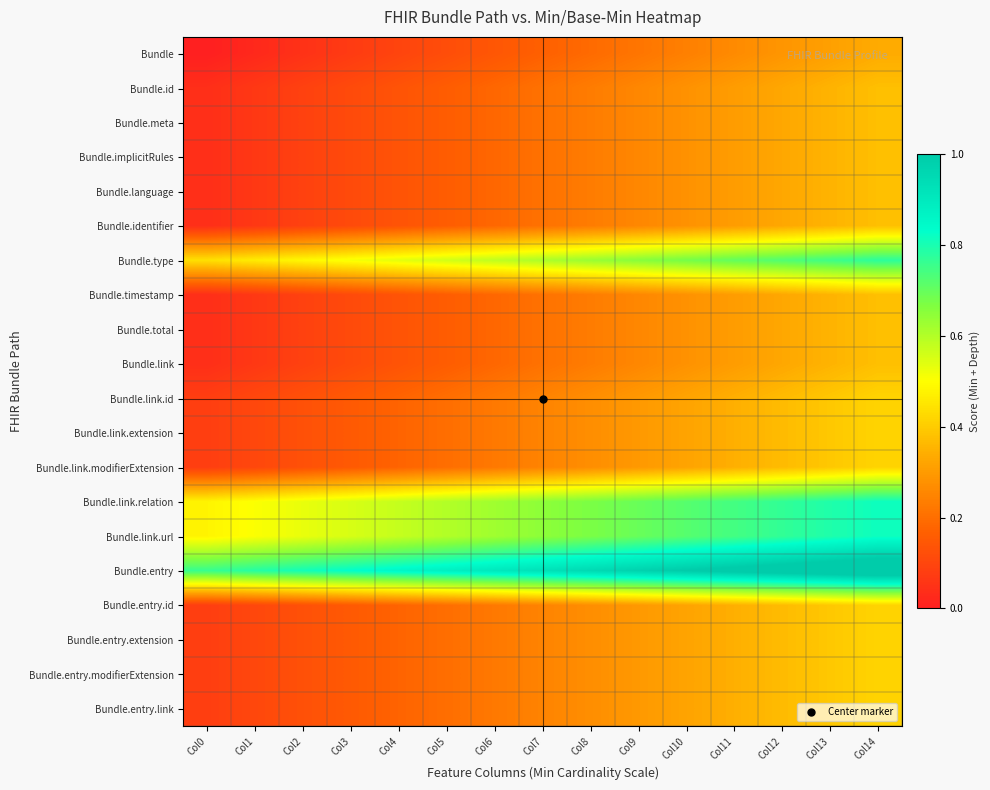

At how many categories does at least one series exceed 0?

15